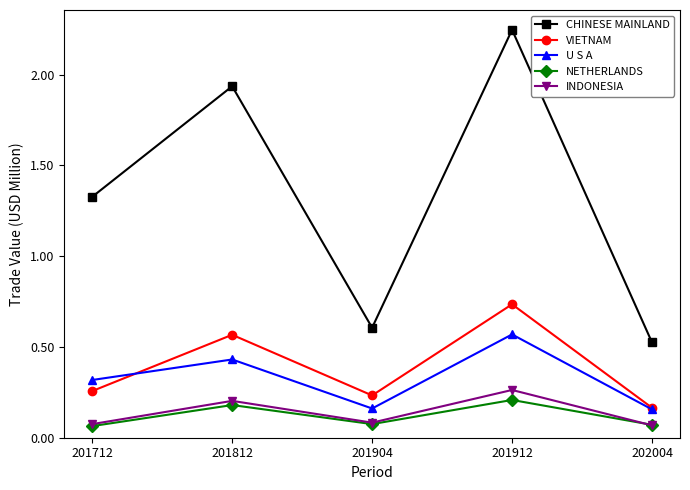

What is the spread (max minus min) of values at 201912?

2.0